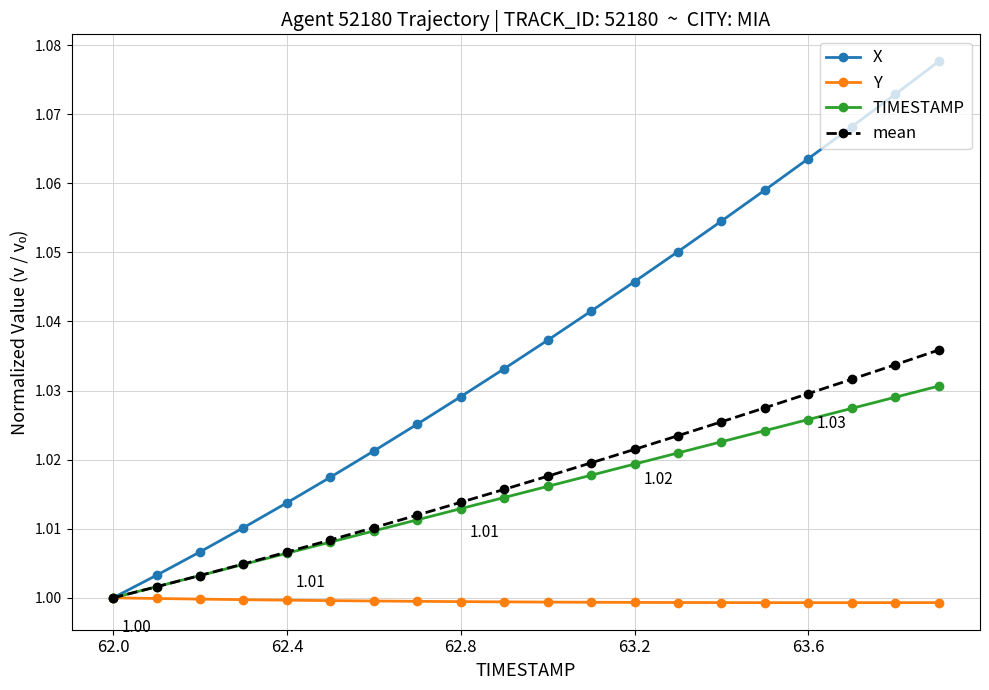

Rank the series by their maximum value, from highest to lowest.

X, mean, TIMESTAMP, Y